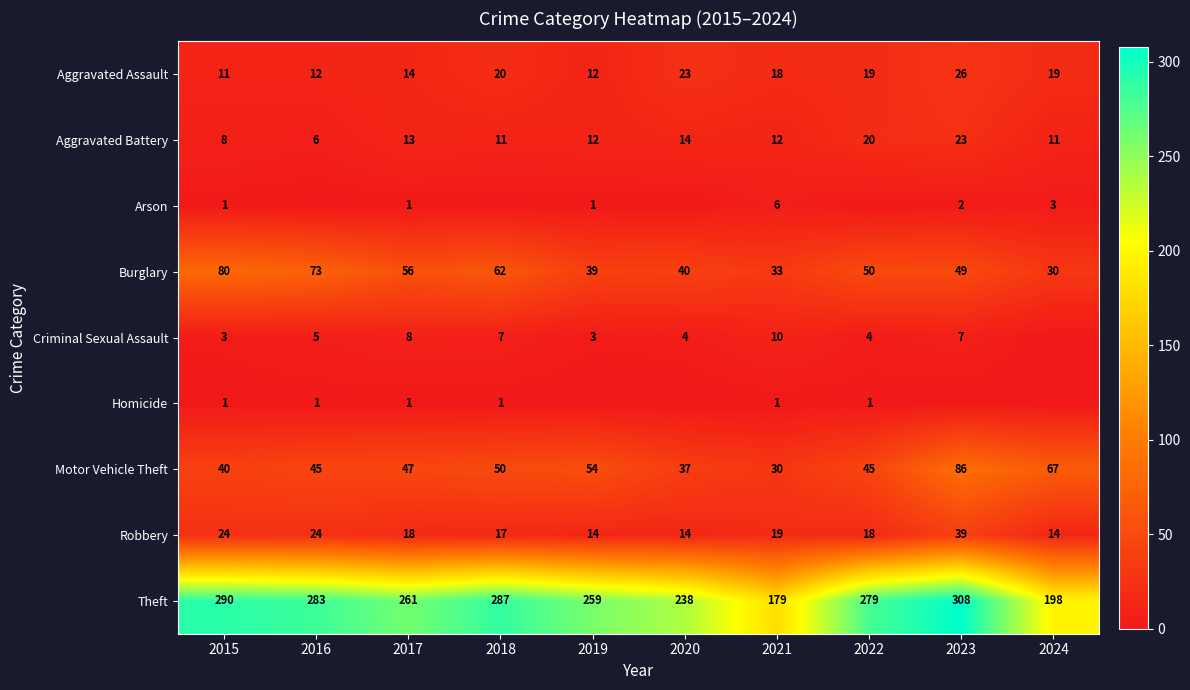

What is the sum of all Burglary values?

512